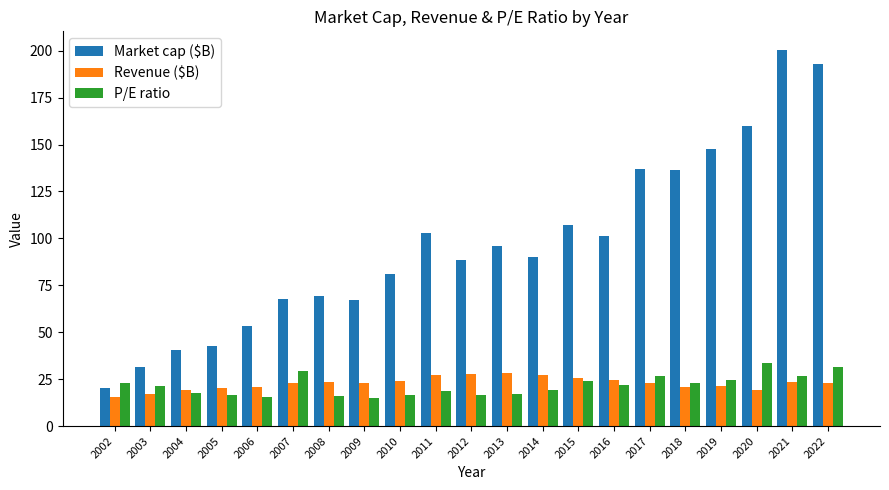

What is the difference between the highest and lowest values at 2012?

72.1